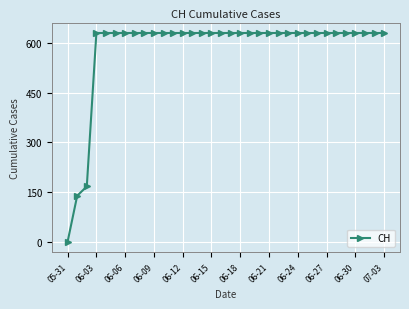

What is the sum of all values?

19867